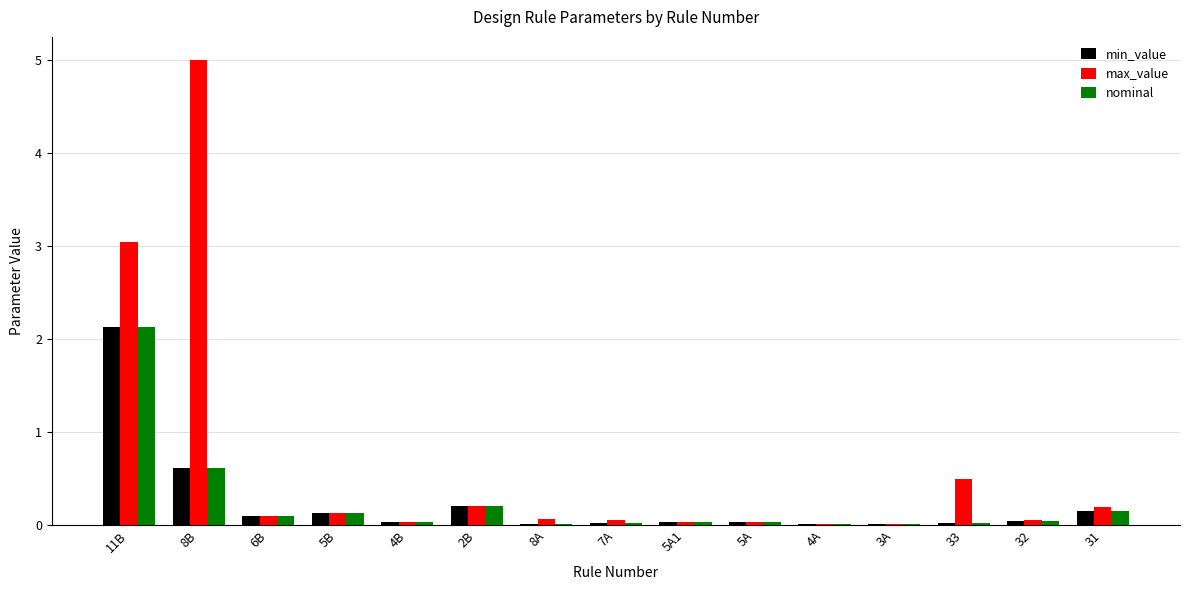

How many groups of bars are there?

15